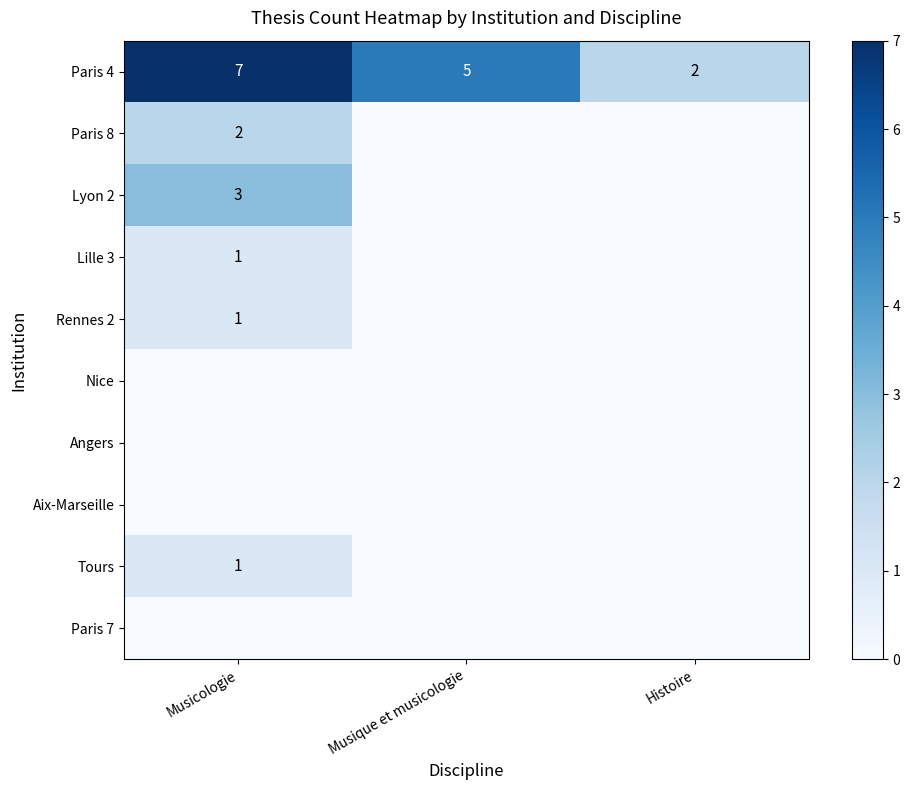

Count the number of data series in this chart.

10